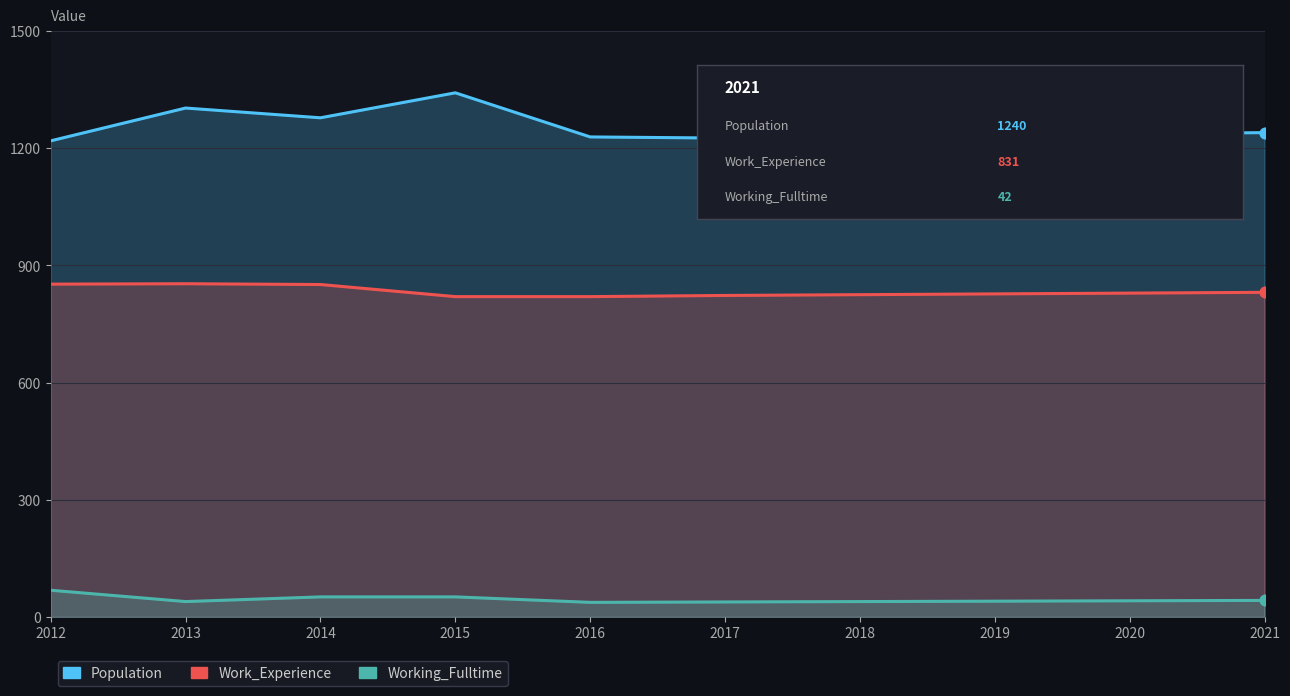

What are all the series names shown in the legend?

Population, Work_Experience, Working_Fulltime